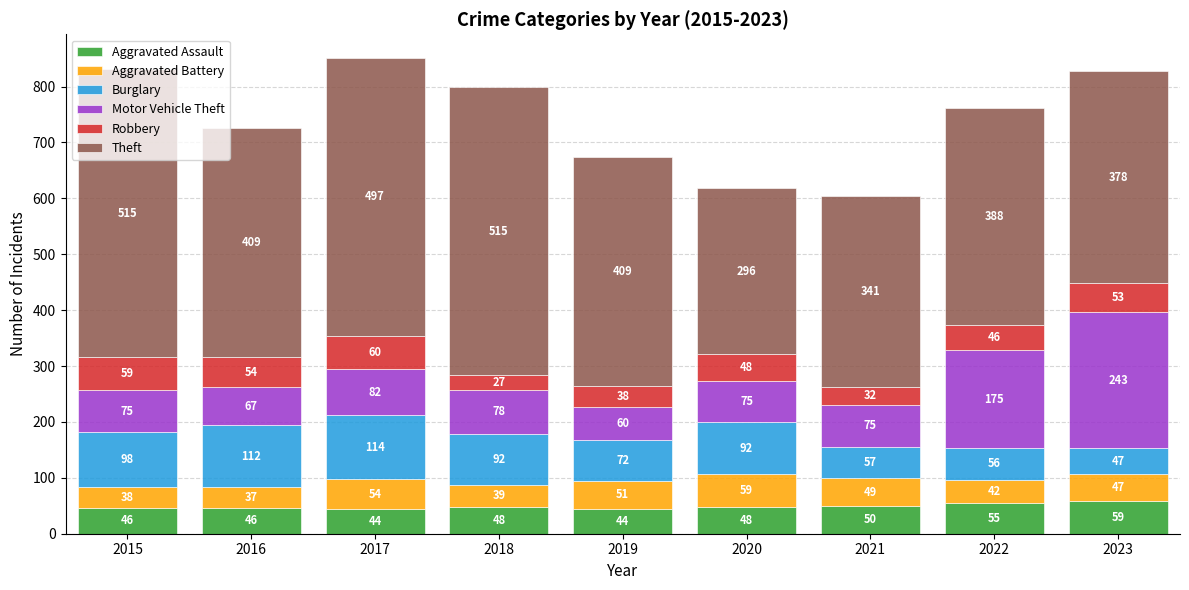

Which category has the highest value in the Aggravated Assault series?

2023